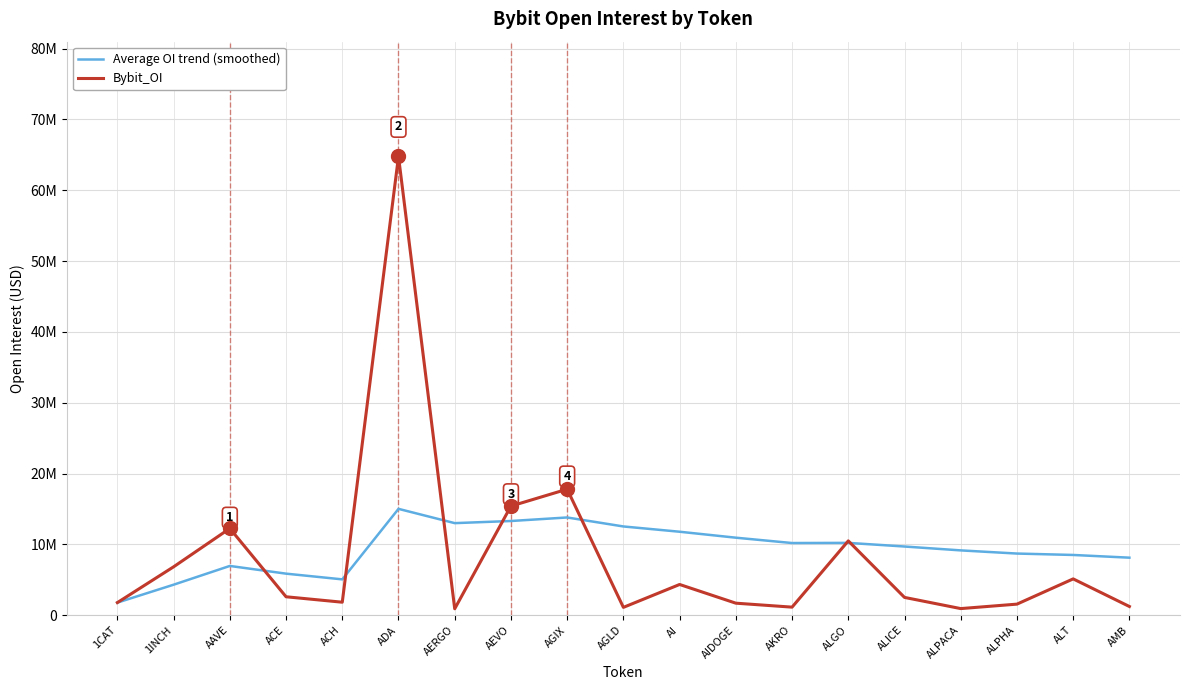

Reading left to right, what are all the values shown in this chart?

Average OI trend (smoothed): 1CAT=1778969.0	1INCH=4305057.5	AAVE=6954149.0	ACE=5865872.8	ACH=5059243.8	ADA=15014553.2	AERGO=12998990.1	AEVO=13299970.2	AGIX=13799108.1	AGLD=12529697.1	AI=11784900.0	AIDOGE=10944177.7	AKRO=10189707.8	ALGO=10211293.2	ALICE=9697947.7	ALPACA=9150064.6	ALPHA=8703701.8	ALT=8504926.5	AMB=8121888.7
Bybit_OI: 1CAT=1778969.0	1INCH=6831146.0	AAVE=12252332.0	ACE=2601044.0	ACH=1832728.0	ADA=64791100.0	AERGO=905612.0	AEVO=15406831.0	AGIX=17792211.0	AGLD=1104998.0	AI=4336929.0	AIDOGE=1696232.0	AKRO=1136070.0	ALGO=10491903.0	ALICE=2511110.0	ALPACA=931818.0	ALPHA=1561898.0	ALT=5125746.0	AMB=1227209.0